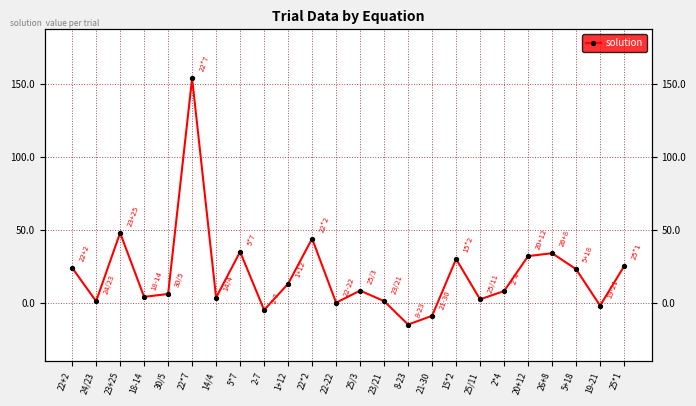

How many values are above zero?

19